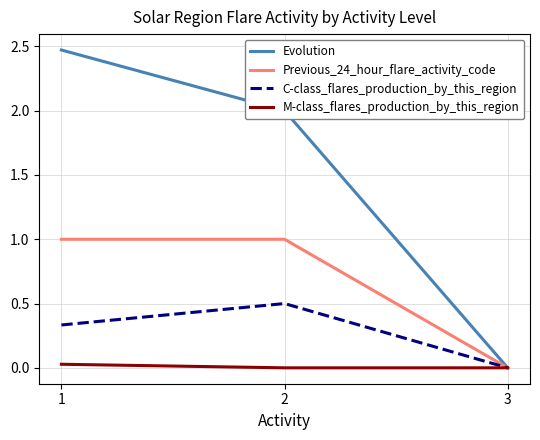

Does the chart display data point markers on the line(s)?

No